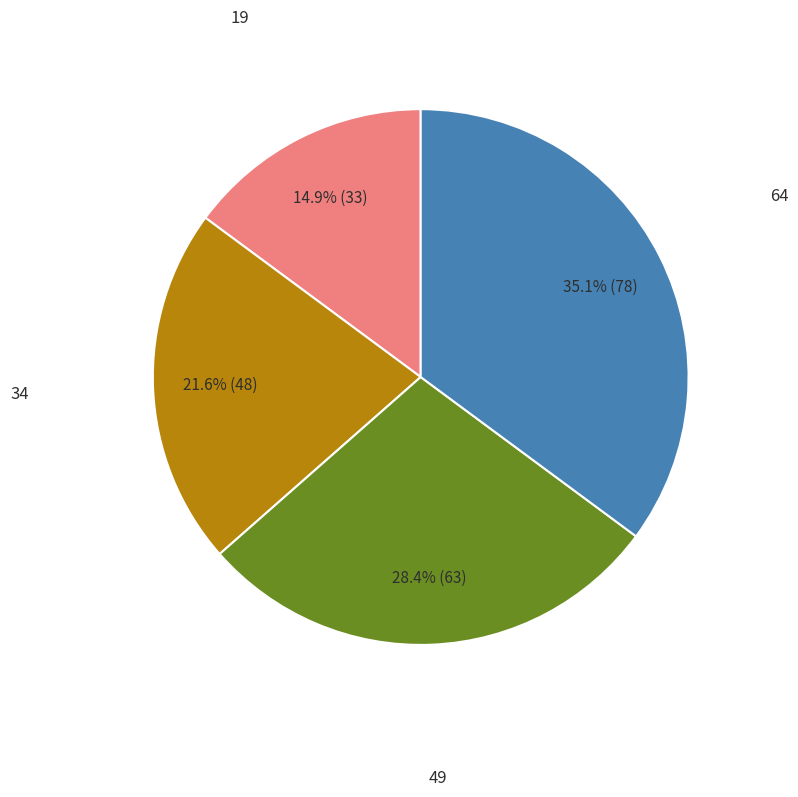

Count the number of slices in the pie.

4